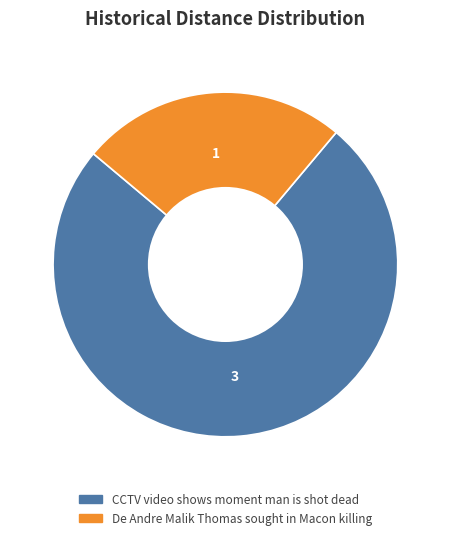

Is there any slice that represents more than half of the pie?

Yes